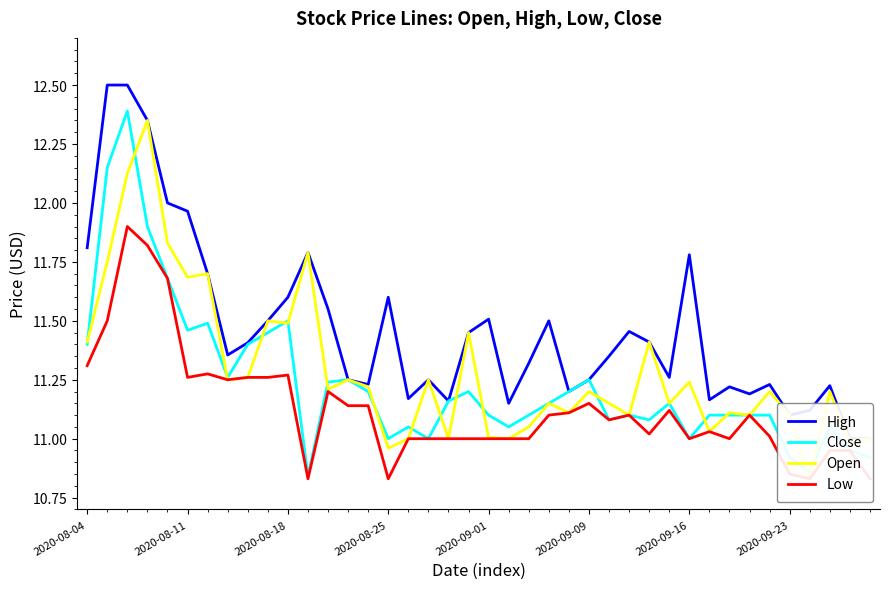

What is the difference between the maximum and second lowest values in the High series?

1.5